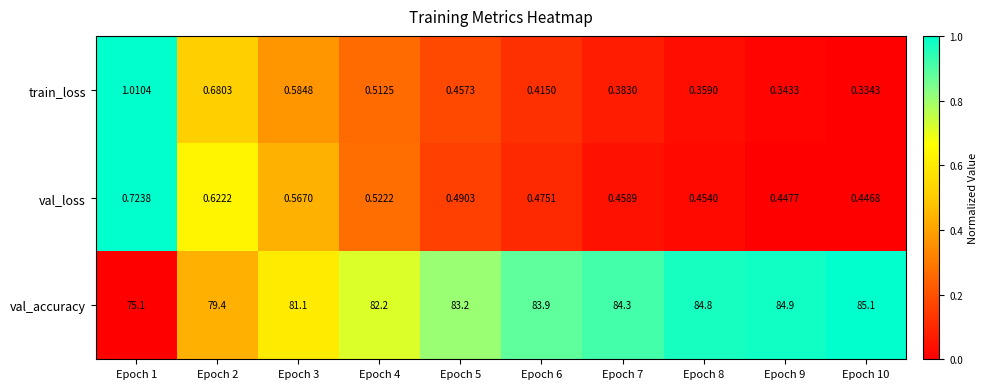

Rank the series at Epoch 7 from lowest to highest value.

train_loss, val_loss, val_accuracy